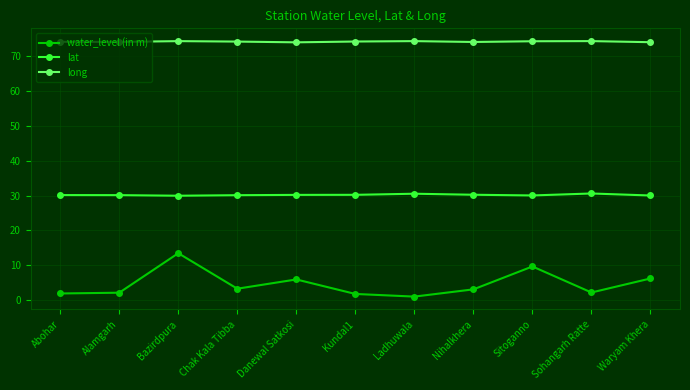

What is the difference between the highest and lowest values at Sitoganno?

64.7